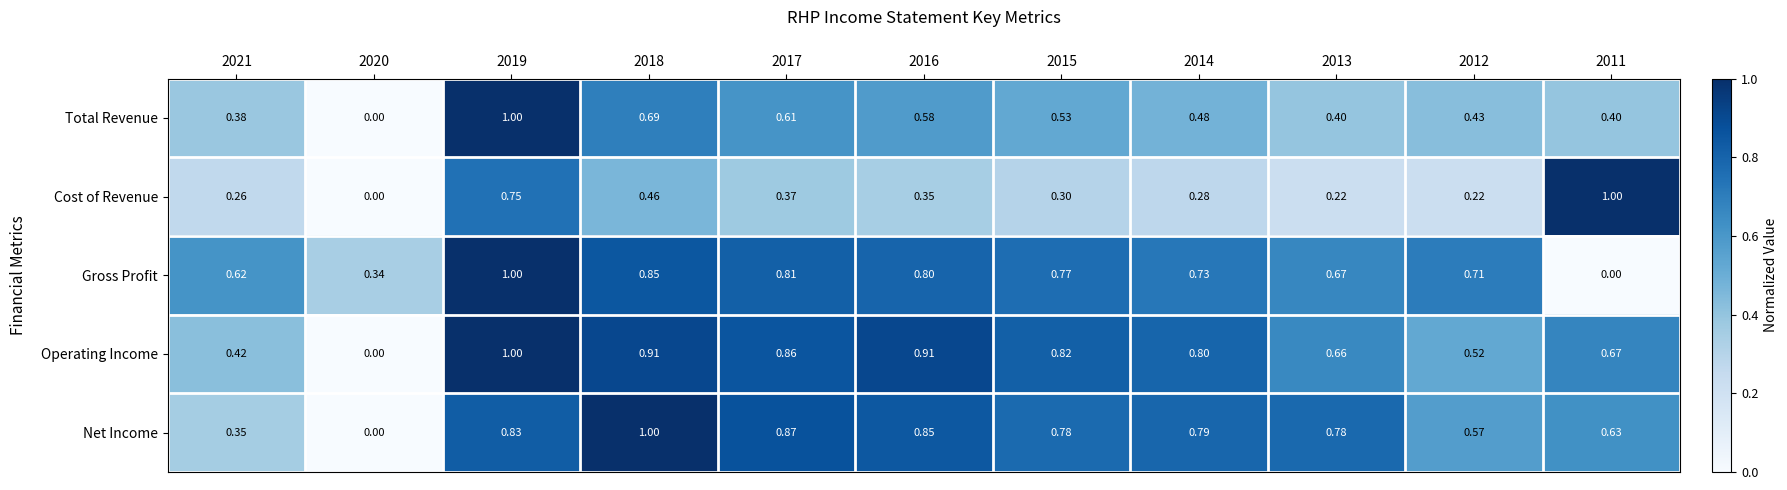

Which series changed the most between 2018 and 2013?

Total Revenue